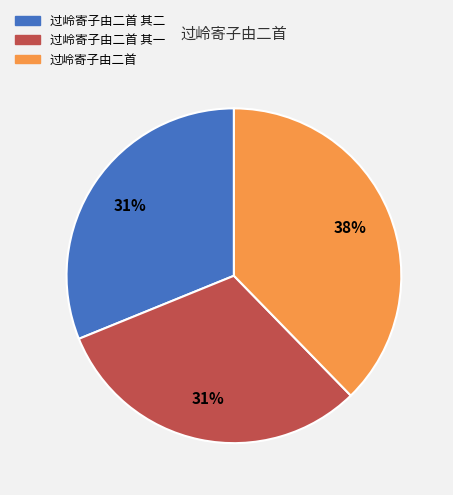

What is the ratio of the value at 过岭寄子由二首 其一 to the value at 过岭寄子由二首?

0.8